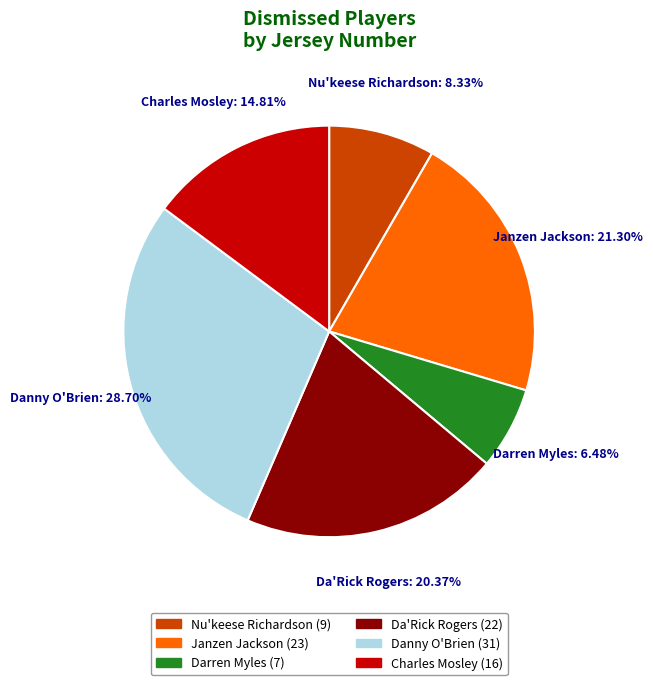

To the nearest percent, what is the difference between the largest and smallest slice percentages?

22%